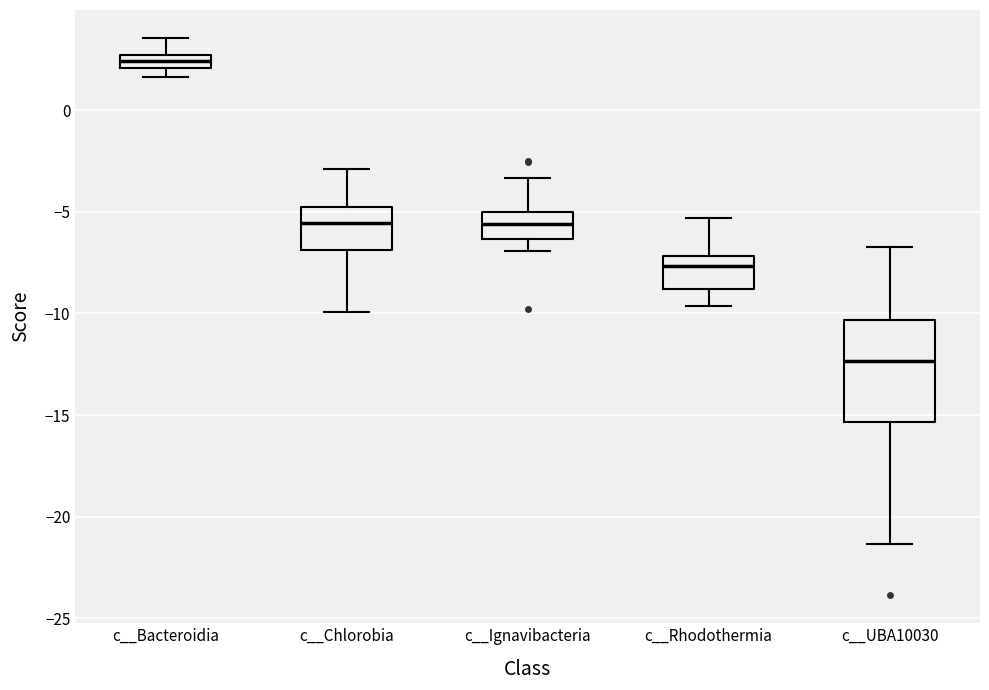

Which box is the tallest, from its lower edge to its upper edge?

c__UBA10030